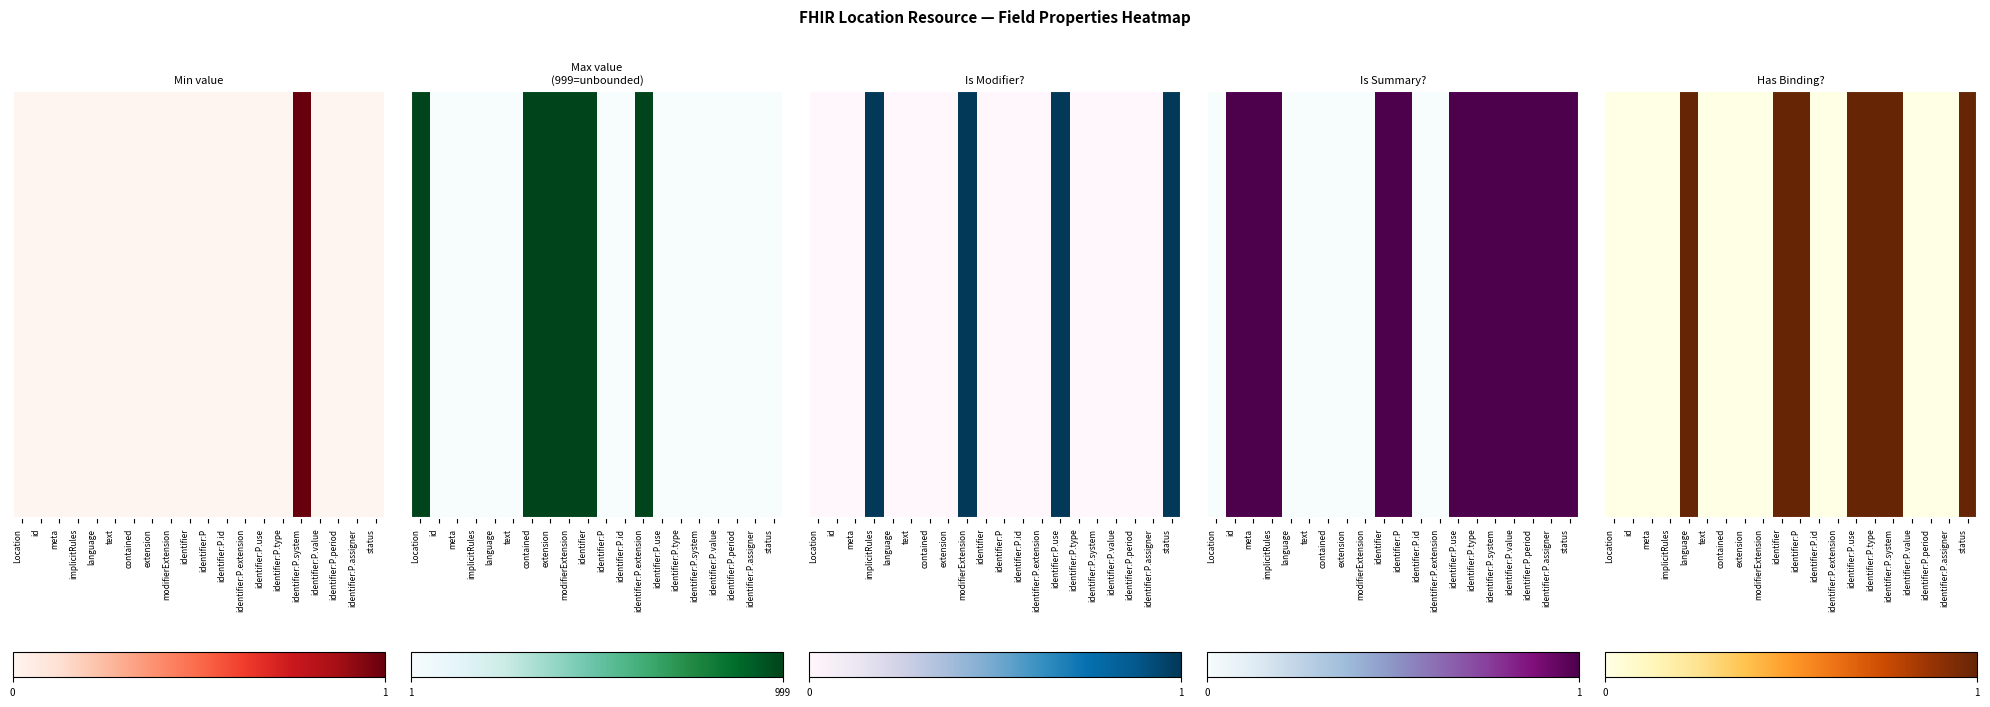

What is the maximum value shown in the chart?

1